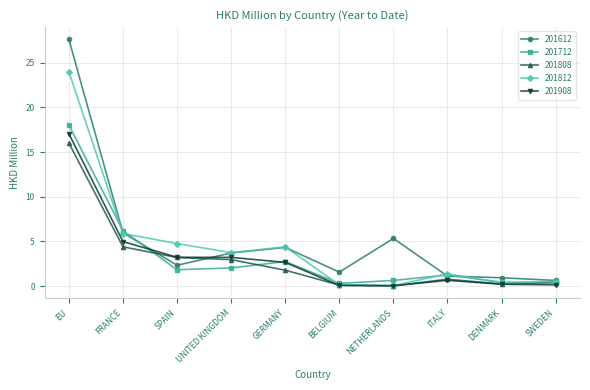

What is the maximum value for 201612?

27.6